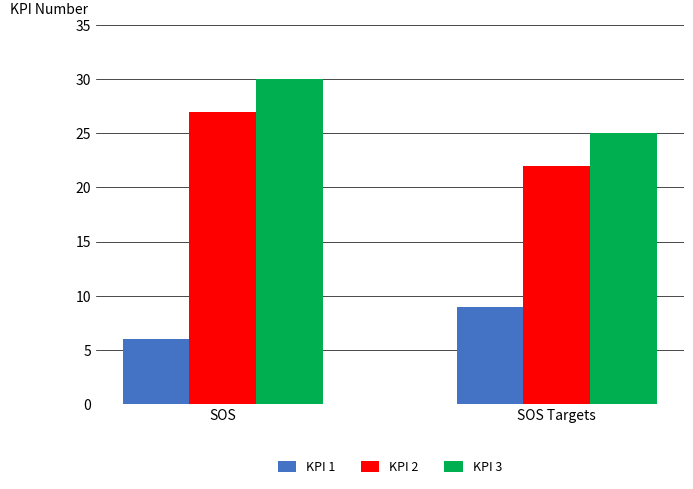

What is the spread (max minus min) of values at SOS Targets?

16